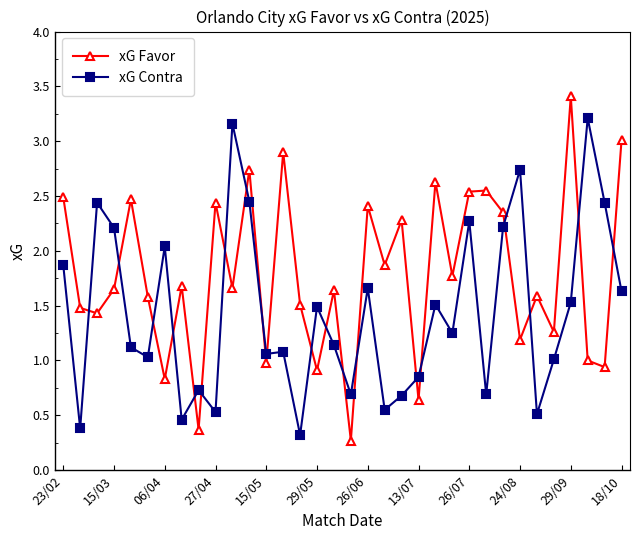

True or false: xG Contra and xG Favor cross at least once.

True